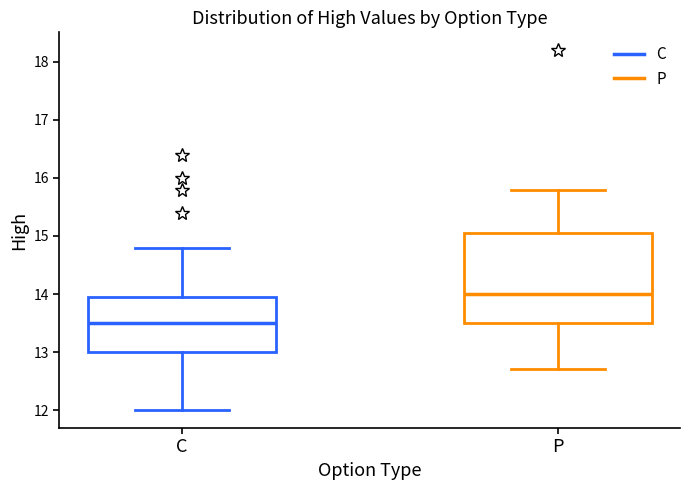

Which box has the lowest median line?

C